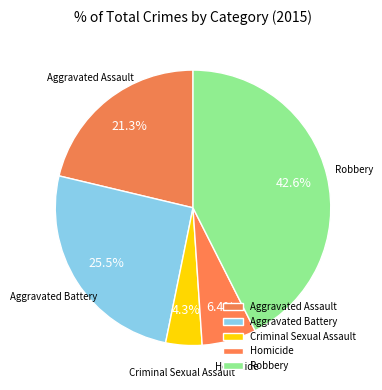

How many segments does this pie chart have?

5